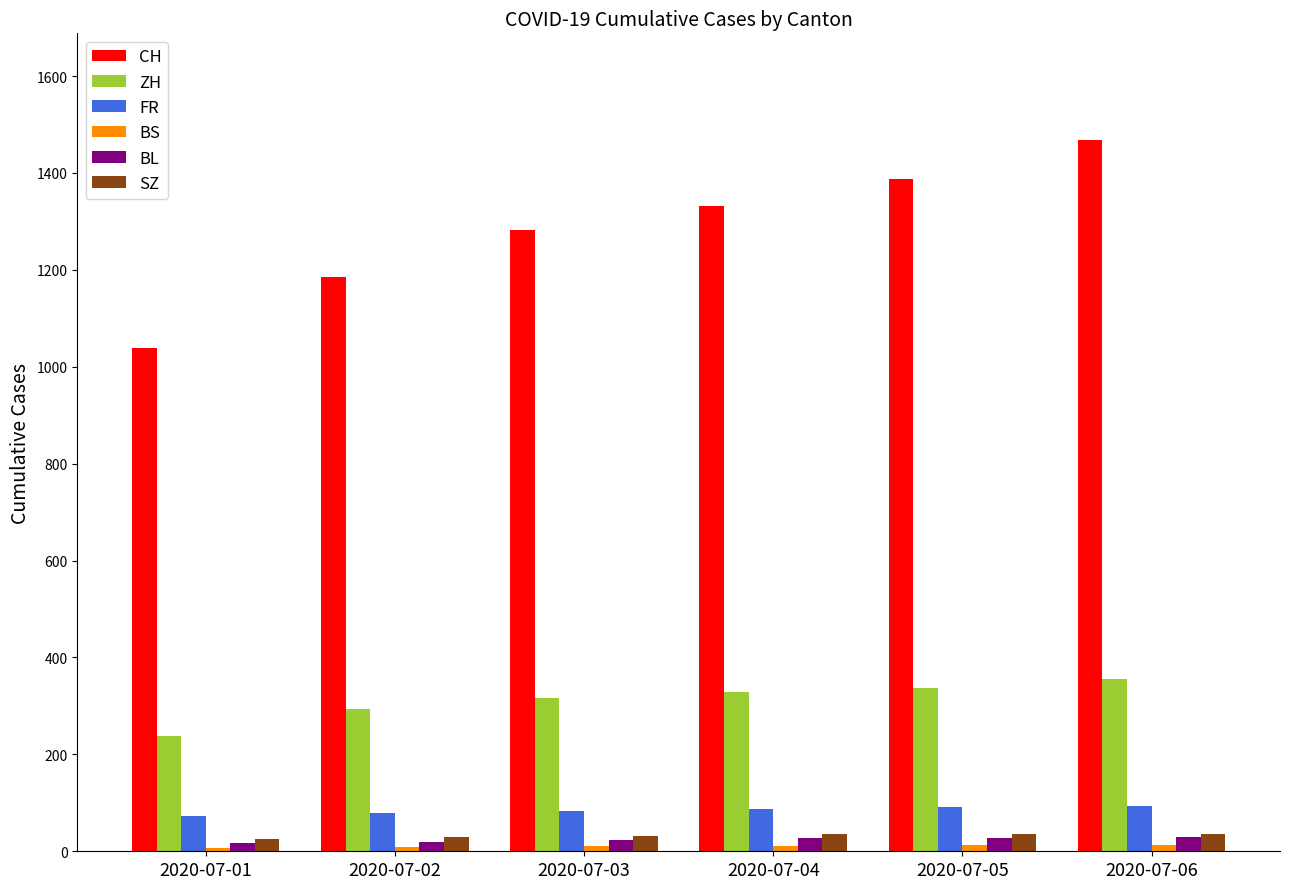

What is the average value of the CH series?

1282